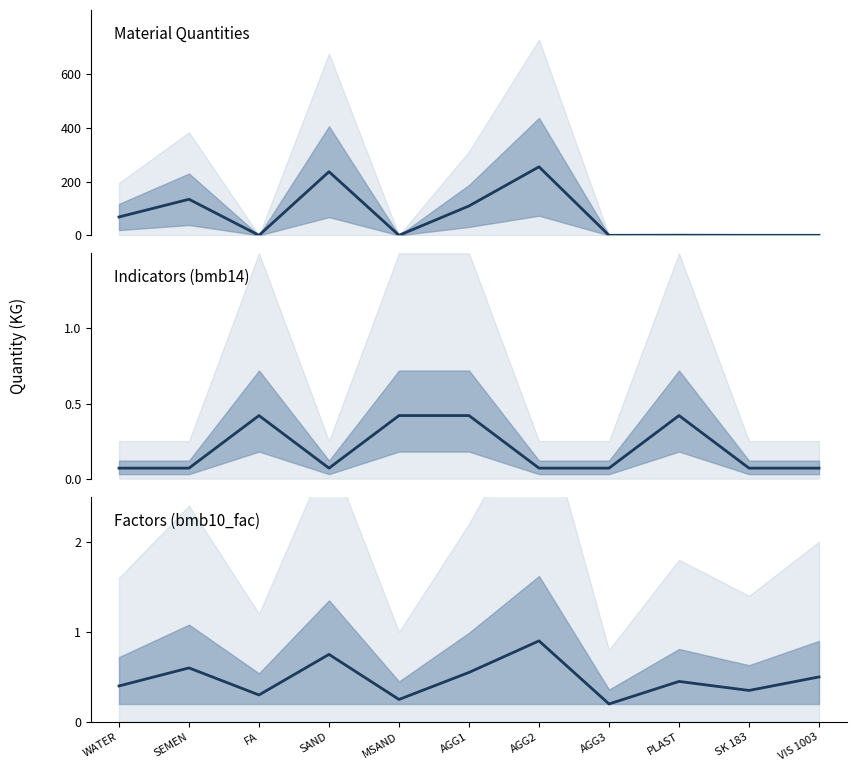

At which label does bmb10_fac reach its minimum?

AGG3